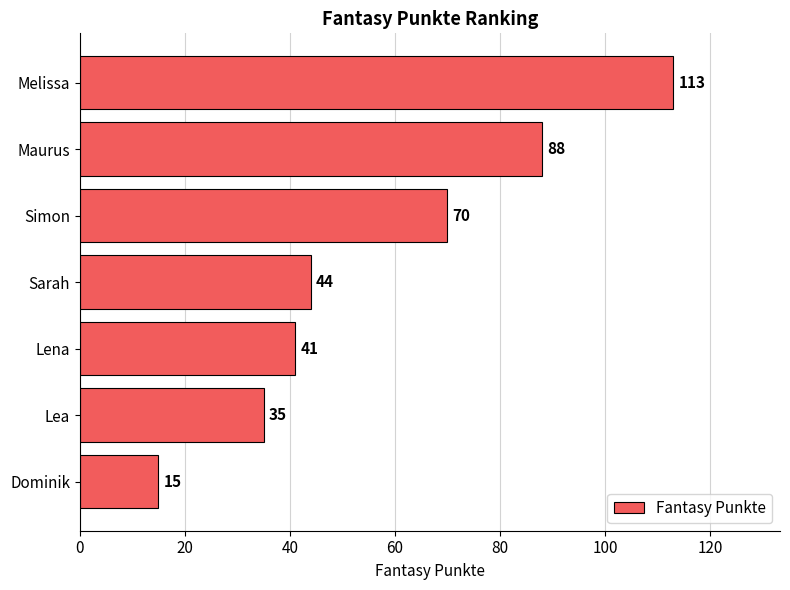

Read the value at Sarah, to the nearest 5.

45